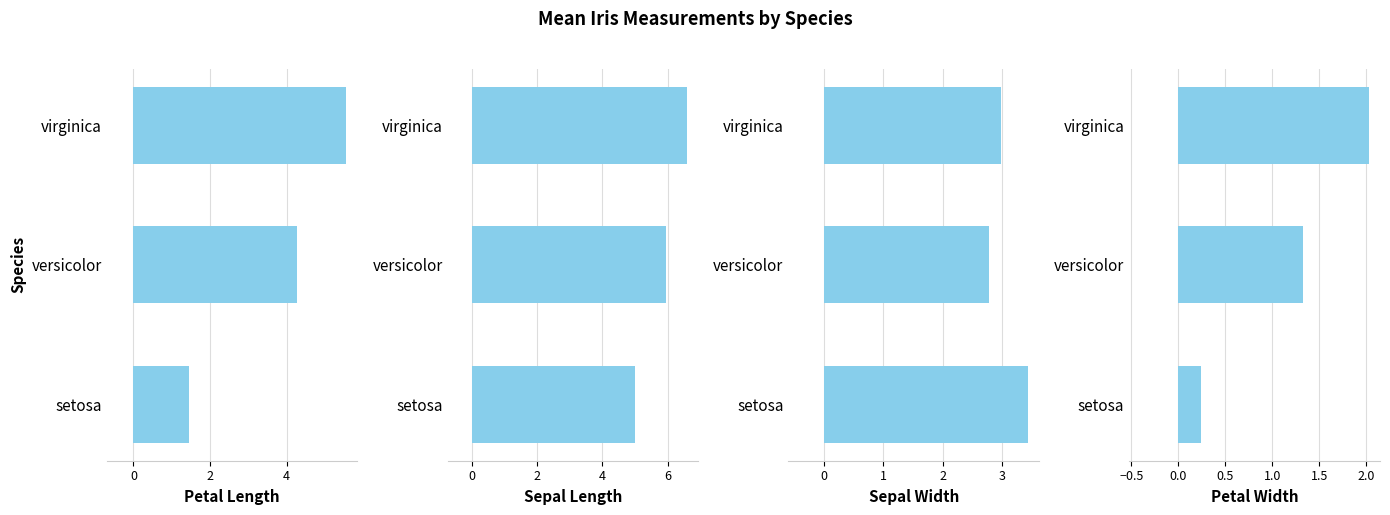

True or false: Petal Width has a value of 1.3 at versicolor.

True